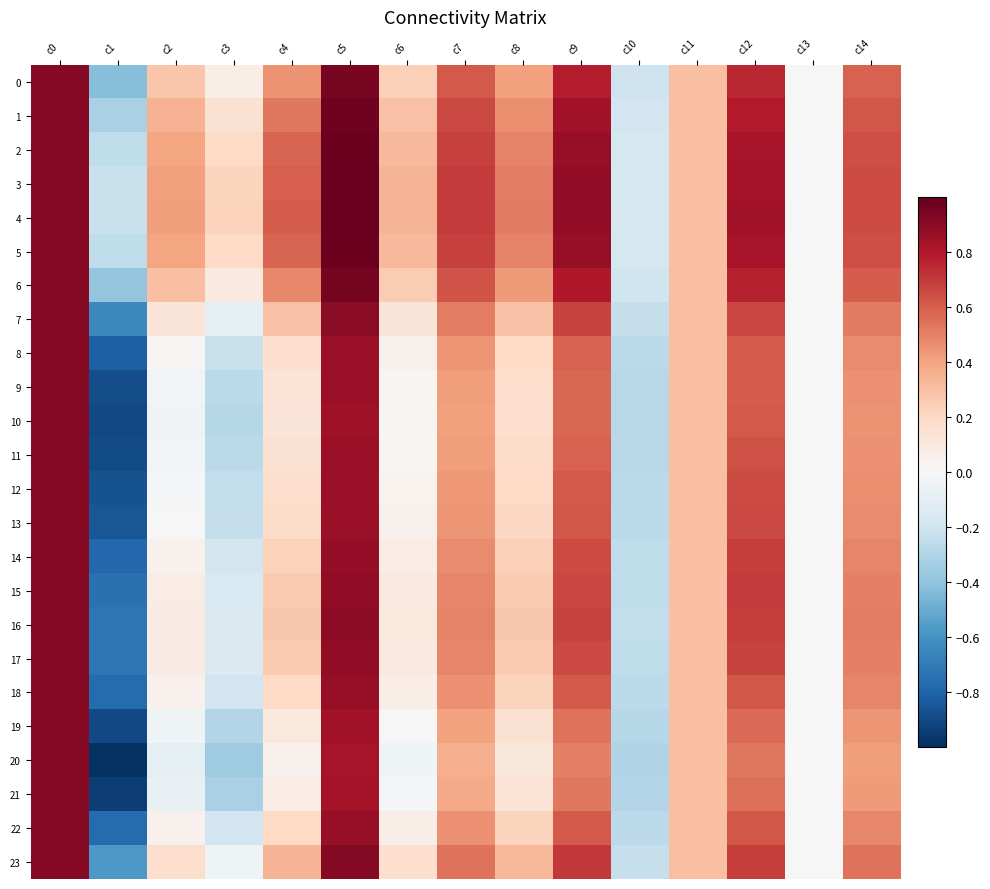

Reading left to right, what are all the values shown in this chart?

0: c0=0.9	c1=-0.4	c2=0.3	c3=0.1	c4=0.5	c5=0.9	c6=0.2	c7=0.6	c8=0.4	c9=0.8	c10=-0.2	c11=0.3	c12=0.8	c13=0.0	c14=0.6
1: c0=0.9	c1=-0.3	c2=0.3	c3=0.2	c4=0.5	c5=1.0	c6=0.3	c7=0.7	c8=0.5	c9=0.8	c10=-0.2	c11=0.3	c12=0.8	c13=0.0	c14=0.6
2: c0=0.9	c1=-0.3	c2=0.4	c3=0.2	c4=0.6	c5=1.0	c6=0.3	c7=0.7	c8=0.5	c9=0.9	c10=-0.2	c11=0.3	c12=0.8	c13=0.0	c14=0.6
3: c0=0.9	c1=-0.2	c2=0.4	c3=0.2	c4=0.6	c5=1.0	c6=0.3	c7=0.7	c8=0.5	c9=0.9	c10=-0.2	c11=0.3	c12=0.8	c13=0.0	c14=0.7
4: c0=0.9	c1=-0.2	c2=0.4	c3=0.2	c4=0.6	c5=1.0	c6=0.3	c7=0.7	c8=0.5	c9=0.9	c10=-0.2	c11=0.3	c12=0.8	c13=0.0	c14=0.7
5: c0=0.9	c1=-0.3	c2=0.4	c3=0.2	c4=0.6	c5=1.0	c6=0.3	c7=0.7	c8=0.5	c9=0.9	c10=-0.2	c11=0.3	c12=0.8	c13=0.0	c14=0.6
6: c0=0.9	c1=-0.4	c2=0.3	c3=0.1	c4=0.5	c5=1.0	c6=0.3	c7=0.6	c8=0.4	c9=0.8	c10=-0.2	c11=0.3	c12=0.8	c13=0.0	c14=0.6
7: c0=0.9	c1=-0.6	c2=0.1	c3=-0.1	c4=0.3	c5=0.9	c6=0.1	c7=0.5	c8=0.3	c9=0.7	c10=-0.2	c11=0.3	c12=0.7	c13=0.0	c14=0.5
8: c0=0.9	c1=-0.8	c2=0.0	c3=-0.2	c4=0.2	c5=0.9	c6=0.0	c7=0.4	c8=0.2	c9=0.6	c10=-0.3	c11=0.3	c12=0.6	c13=0.0	c14=0.5
9: c0=0.9	c1=-0.9	c2=-0.0	c3=-0.3	c4=0.1	c5=0.9	c6=0.0	c7=0.4	c8=0.2	c9=0.6	c10=-0.3	c11=0.3	c12=0.6	c13=0.0	c14=0.5
10: c0=0.9	c1=-0.9	c2=-0.0	c3=-0.3	c4=0.1	c5=0.8	c6=0.0	c7=0.4	c8=0.2	c9=0.6	c10=-0.3	c11=0.3	c12=0.6	c13=0.0	c14=0.4
11: c0=0.9	c1=-0.9	c2=-0.0	c3=-0.3	c4=0.2	c5=0.9	c6=0.0	c7=0.4	c8=0.2	c9=0.6	c10=-0.3	c11=0.3	c12=0.6	c13=0.0	c14=0.5
12: c0=0.9	c1=-0.9	c2=-0.0	c3=-0.2	c4=0.2	c5=0.9	c6=0.0	c7=0.4	c8=0.2	c9=0.6	c10=-0.3	c11=0.3	c12=0.7	c13=0.0	c14=0.5
13: c0=0.9	c1=-0.9	c2=-0.0	c3=-0.2	c4=0.2	c5=0.9	c6=0.0	c7=0.4	c8=0.2	c9=0.6	c10=-0.3	c11=0.3	c12=0.7	c13=0.0	c14=0.5
14: c0=0.9	c1=-0.8	c2=0.0	c3=-0.2	c4=0.2	c5=0.9	c6=0.1	c7=0.5	c8=0.2	c9=0.7	c10=-0.3	c11=0.3	c12=0.7	c13=0.0	c14=0.5
15: c0=0.9	c1=-0.7	c2=0.1	c3=-0.2	c4=0.3	c5=0.9	c6=0.1	c7=0.5	c8=0.3	c9=0.7	c10=-0.3	c11=0.3	c12=0.7	c13=0.0	c14=0.5
16: c0=0.9	c1=-0.7	c2=0.1	c3=-0.1	c4=0.3	c5=0.9	c6=0.1	c7=0.5	c8=0.3	c9=0.7	c10=-0.2	c11=0.3	c12=0.7	c13=0.0	c14=0.5
17: c0=0.9	c1=-0.7	c2=0.1	c3=-0.1	c4=0.3	c5=0.9	c6=0.1	c7=0.5	c8=0.3	c9=0.7	c10=-0.3	c11=0.3	c12=0.7	c13=0.0	c14=0.5
18: c0=0.9	c1=-0.8	c2=0.0	c3=-0.2	c4=0.2	c5=0.9	c6=0.1	c7=0.5	c8=0.2	c9=0.6	c10=-0.3	c11=0.3	c12=0.6	c13=0.0	c14=0.5
19: c0=0.9	c1=-0.9	c2=-0.0	c3=-0.3	c4=0.1	c5=0.8	c6=0.0	c7=0.4	c8=0.2	c9=0.5	c10=-0.3	c11=0.3	c12=0.6	c13=0.0	c14=0.4
20: c0=0.9	c1=-1.0	c2=-0.1	c3=-0.4	c4=0.0	c5=0.8	c6=-0.0	c7=0.4	c8=0.1	c9=0.5	c10=-0.3	c11=0.3	c12=0.5	c13=0.0	c14=0.4
21: c0=0.9	c1=-0.9	c2=-0.1	c3=-0.3	c4=0.1	c5=0.8	c6=-0.0	c7=0.4	c8=0.1	c9=0.5	c10=-0.3	c11=0.3	c12=0.5	c13=0.0	c14=0.4
22: c0=0.9	c1=-0.8	c2=0.0	c3=-0.2	c4=0.2	c5=0.9	c6=0.1	c7=0.5	c8=0.2	c9=0.6	c10=-0.3	c11=0.3	c12=0.6	c13=0.0	c14=0.5
23: c0=0.9	c1=-0.6	c2=0.2	c3=-0.0	c4=0.3	c5=0.9	c6=0.2	c7=0.5	c8=0.3	c9=0.7	c10=-0.2	c11=0.3	c12=0.7	c13=0.0	c14=0.5